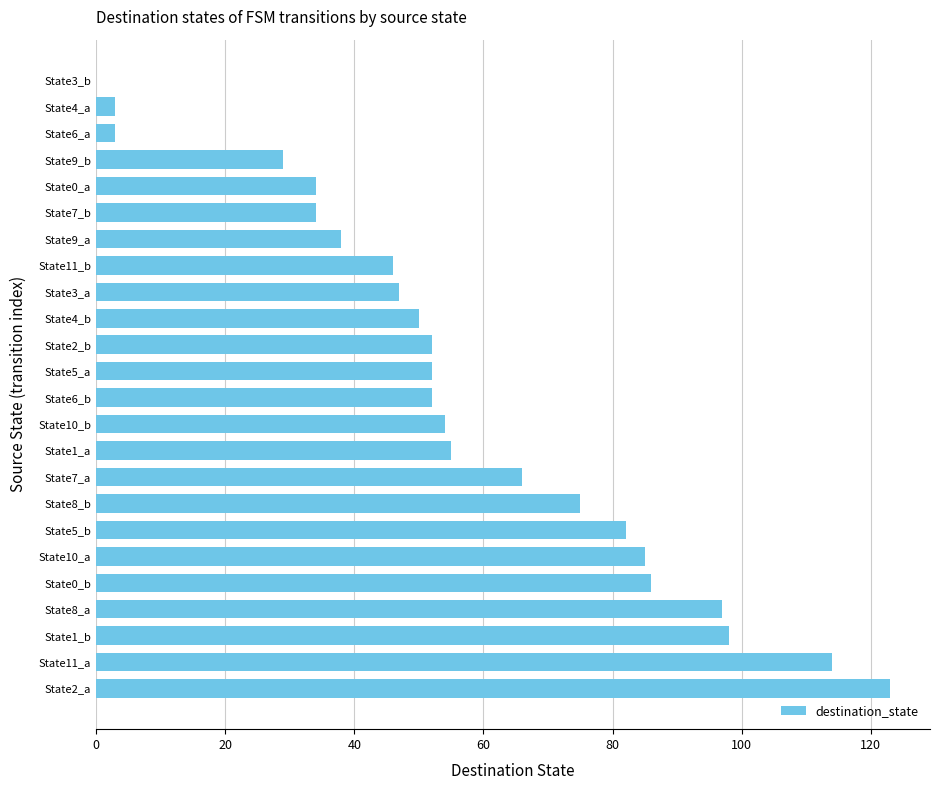

Which has a higher value, State11_b or State7_a?

State7_a